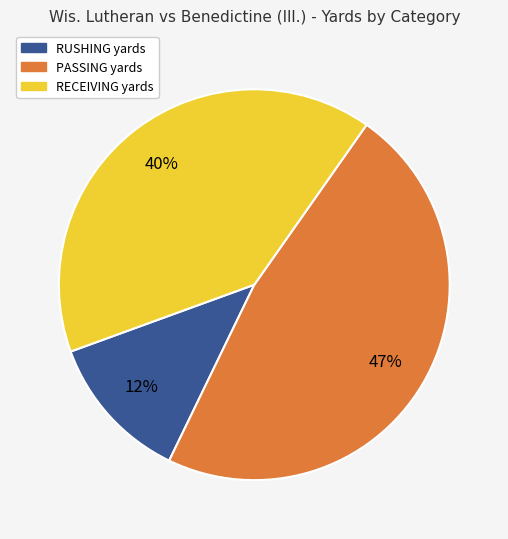

Is there a majority slice in this chart?

No